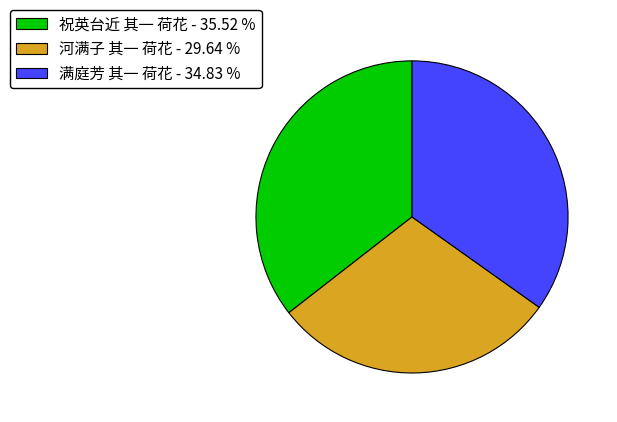

Count the number of slices in the pie.

3